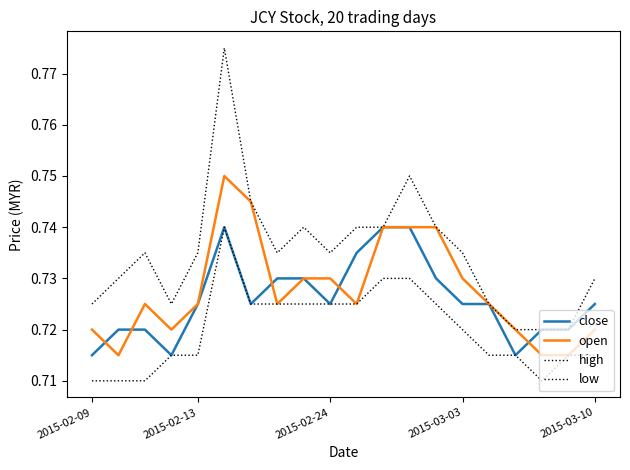

Is this an area chart (filled region under the line)?

No